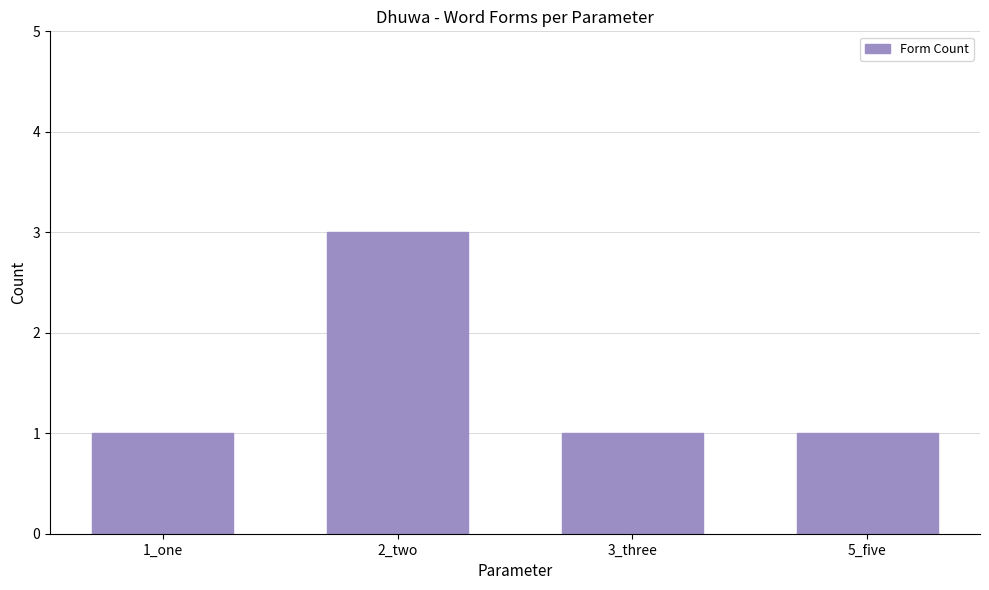

What is the smallest value displayed?

1